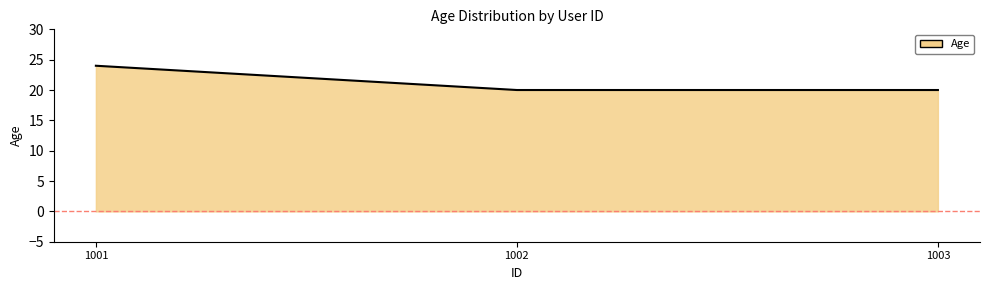

What is the maximum value shown in the chart?

24